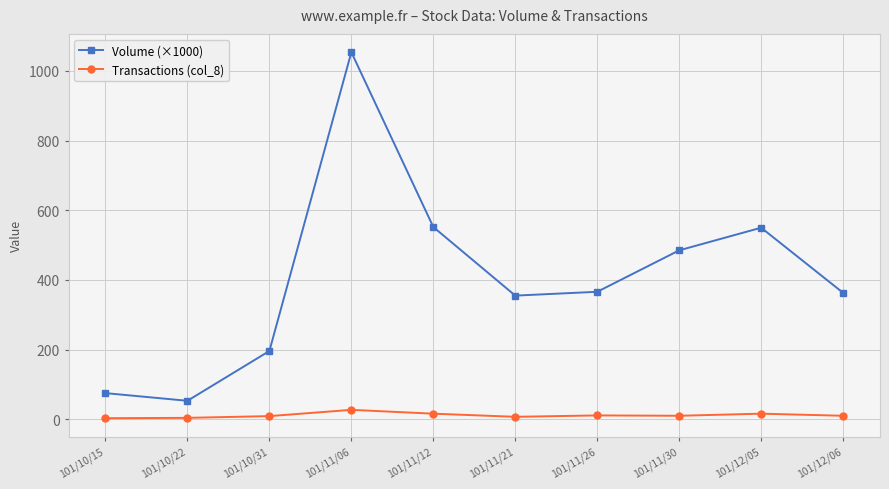

Which series changed the most between 101/10/22 and 101/12/05?

Volume (×1000)